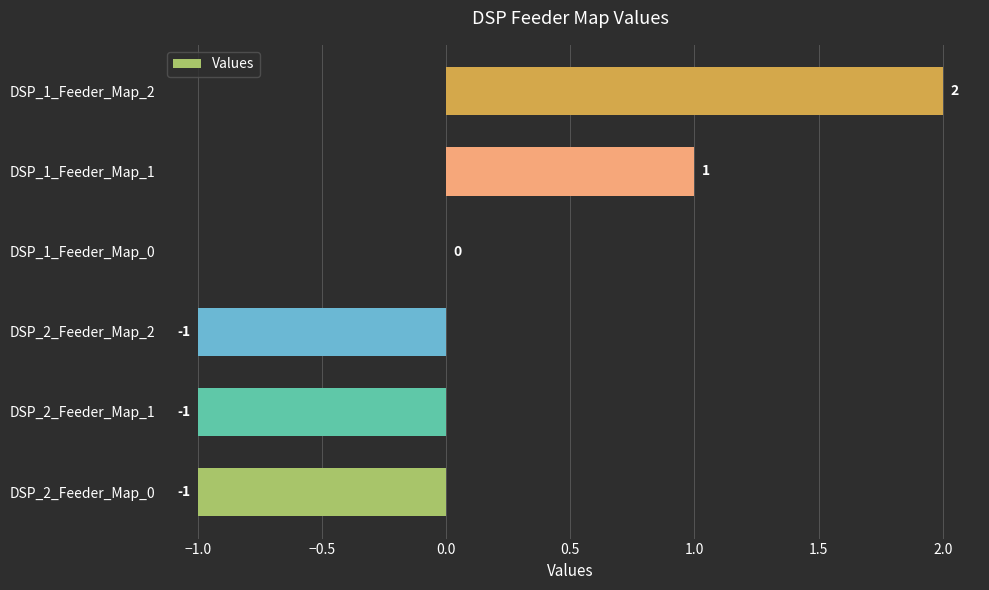

True or false: the data shows -1 at DSP_2_Feeder_Map_2.

True